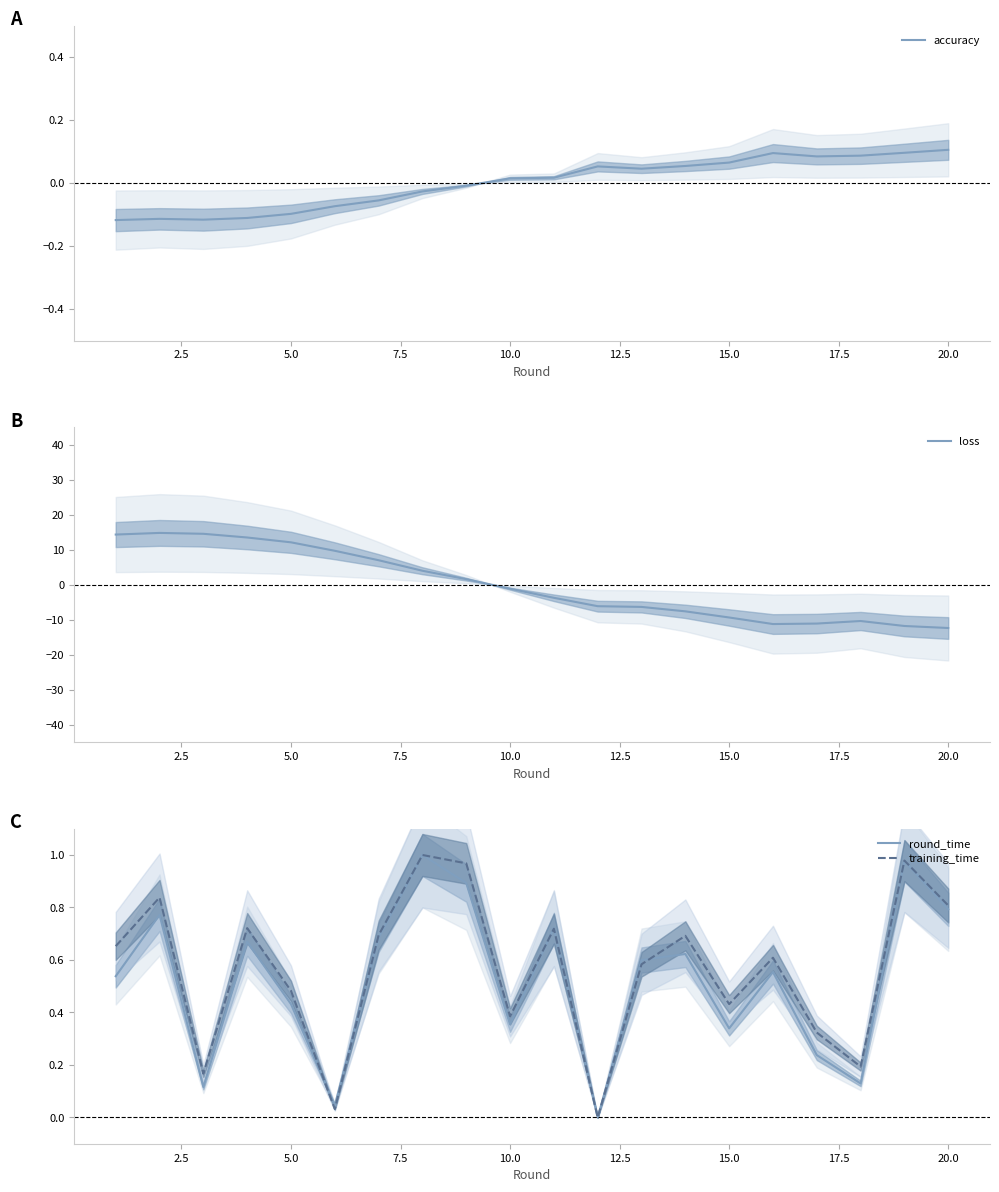

What is the value of the round_time point at the 15th from the left?

0.3